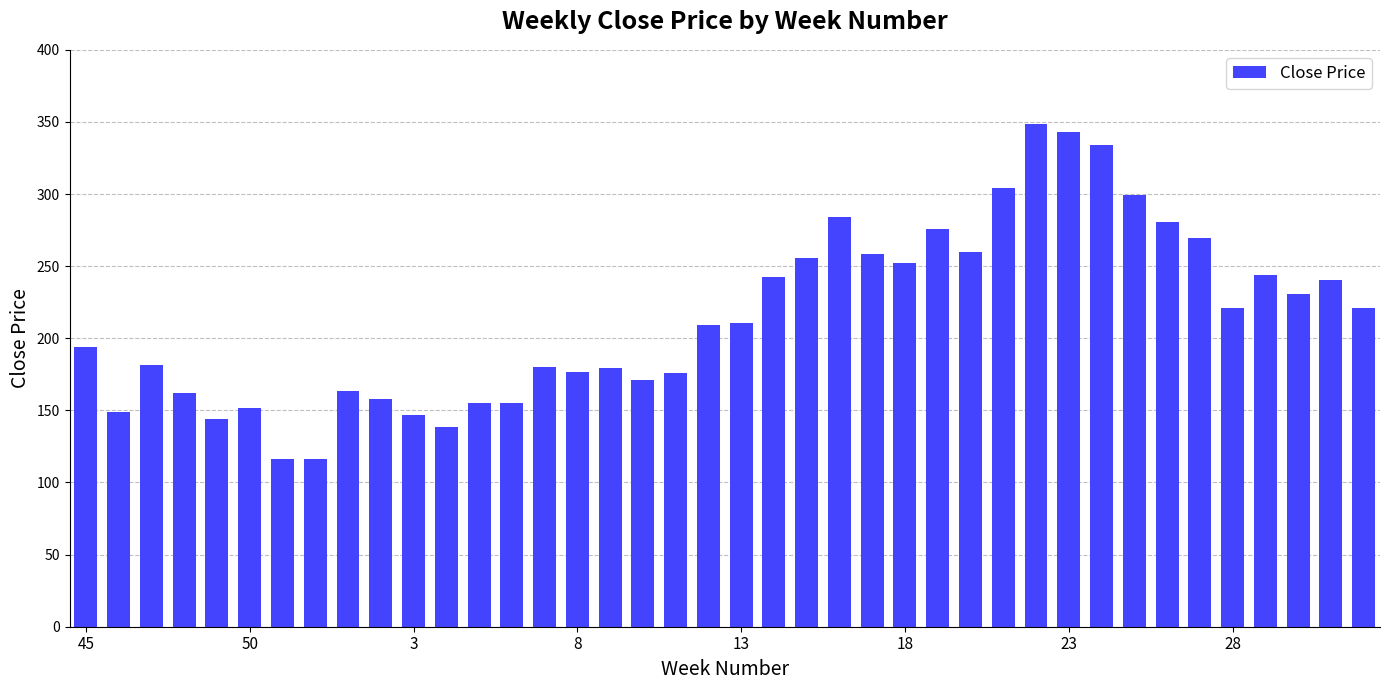

What is the greatest value displayed?

348.9